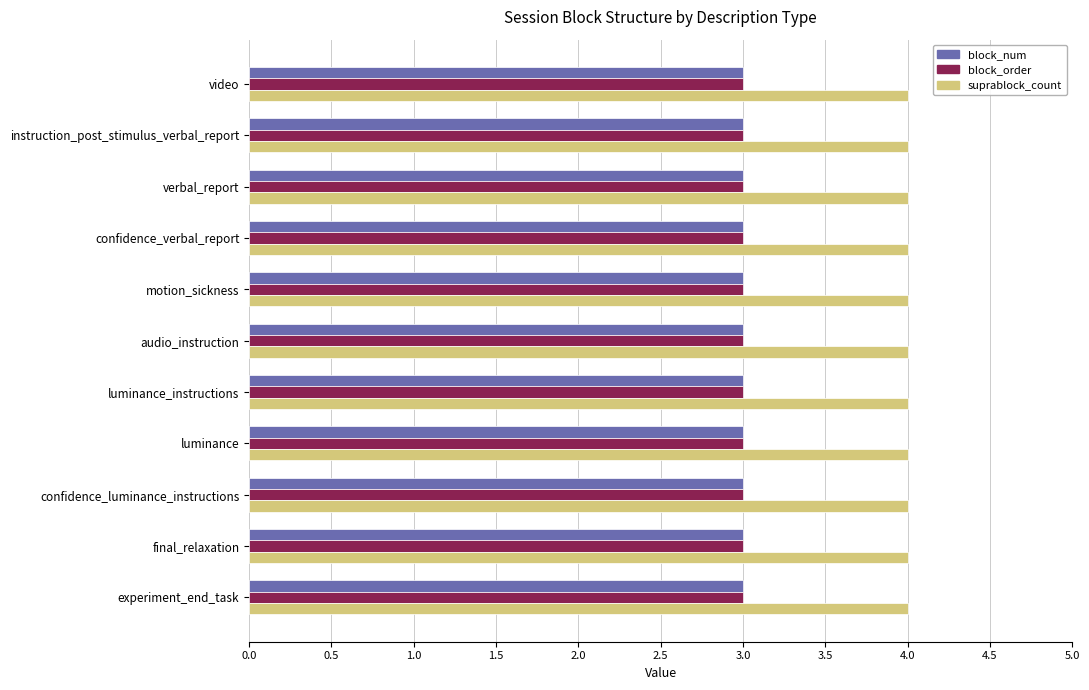

The value of suprablock_count at confidence_verbal_report is 4. True or false?

True